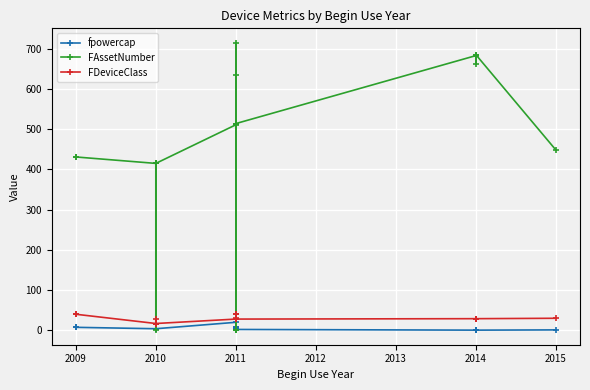

In FDeviceClass, how many points are higher than both neighbors (excluding endpoints)?

4